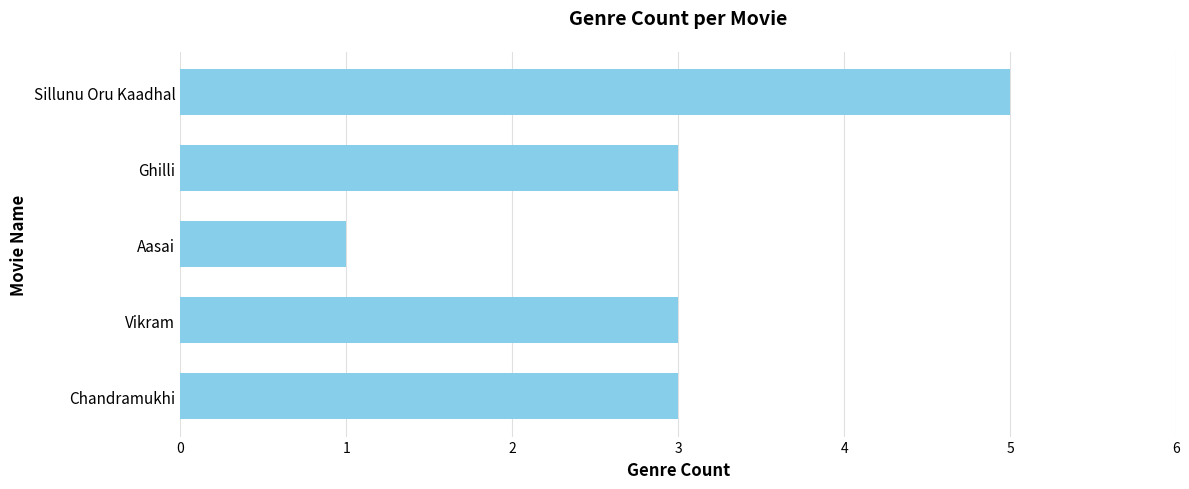

What is the sum of all values?

15